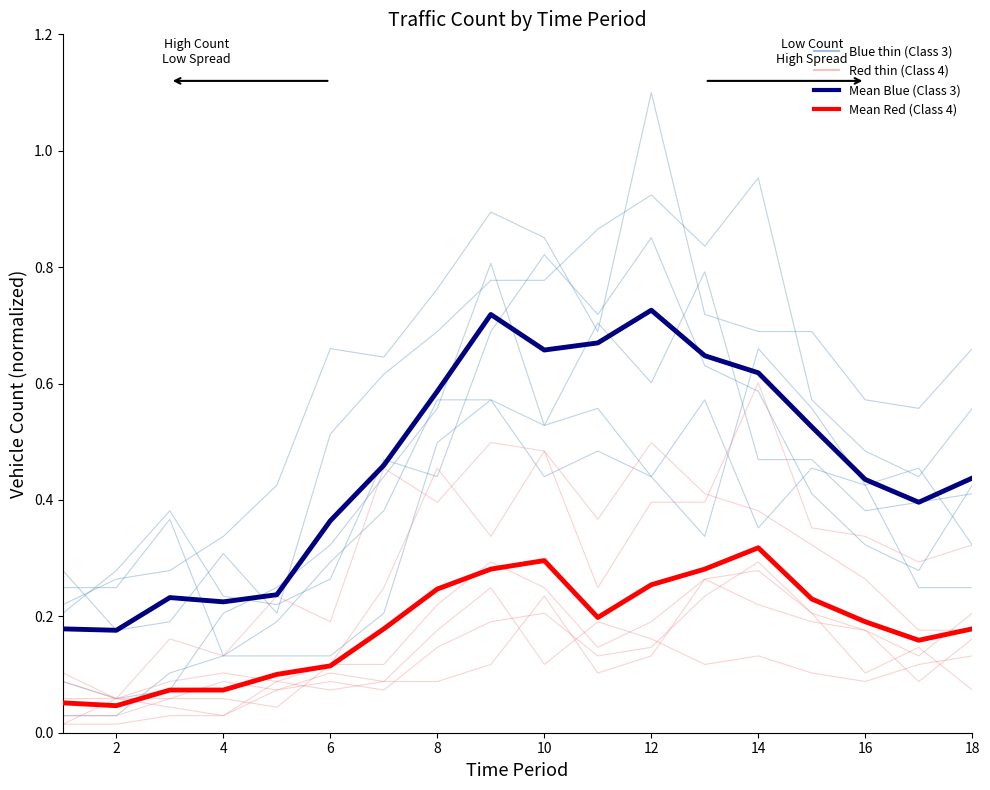

What is the average value of the Mean Blue (Class 3) series?

0.5